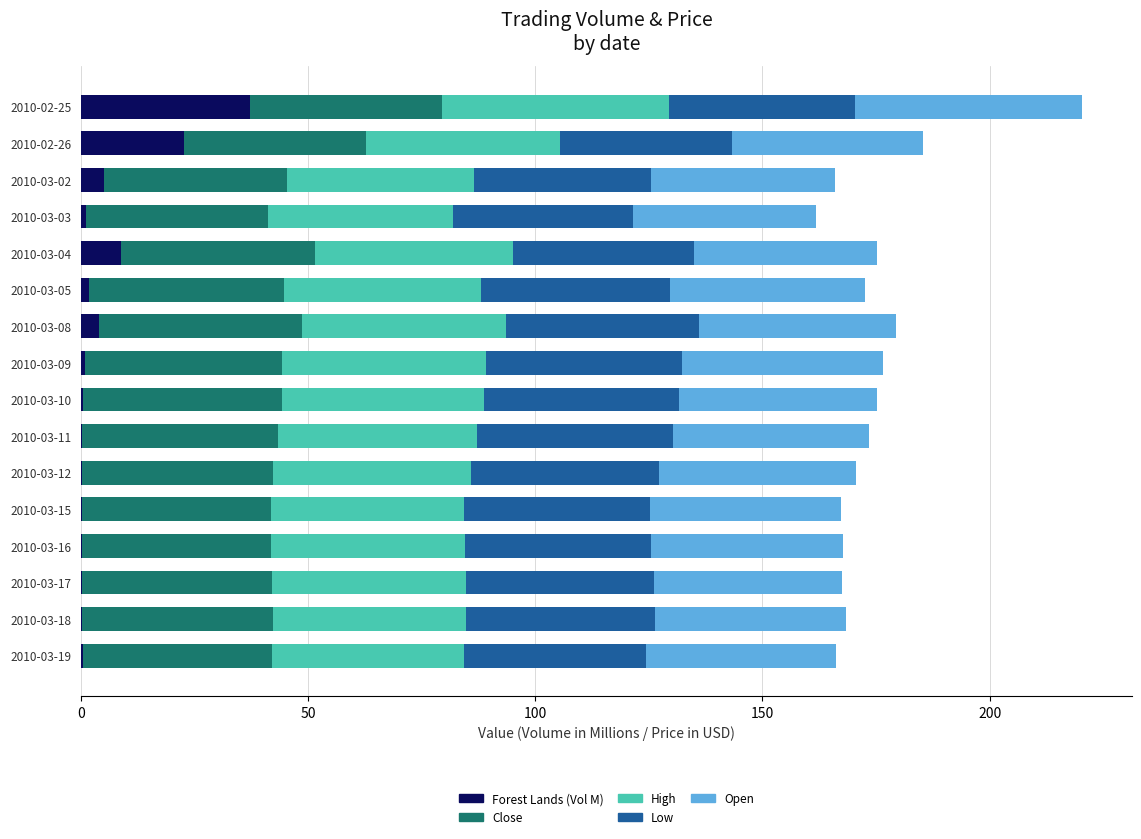

What is the highest value of the Forest Lands (Vol M) series?

37.2